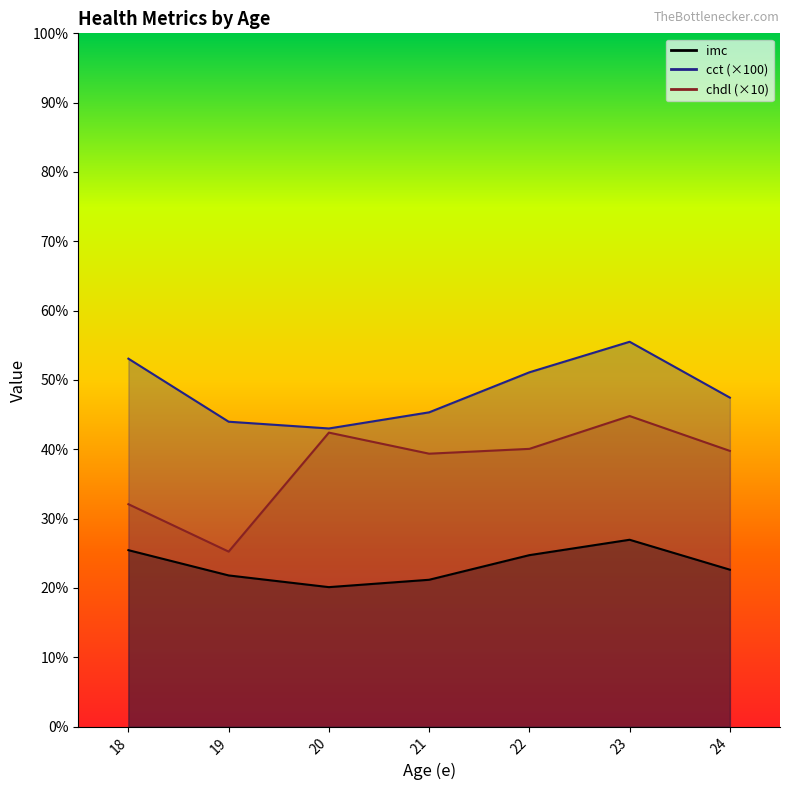

The imc series shows 8.3 at 24. True or false?

False